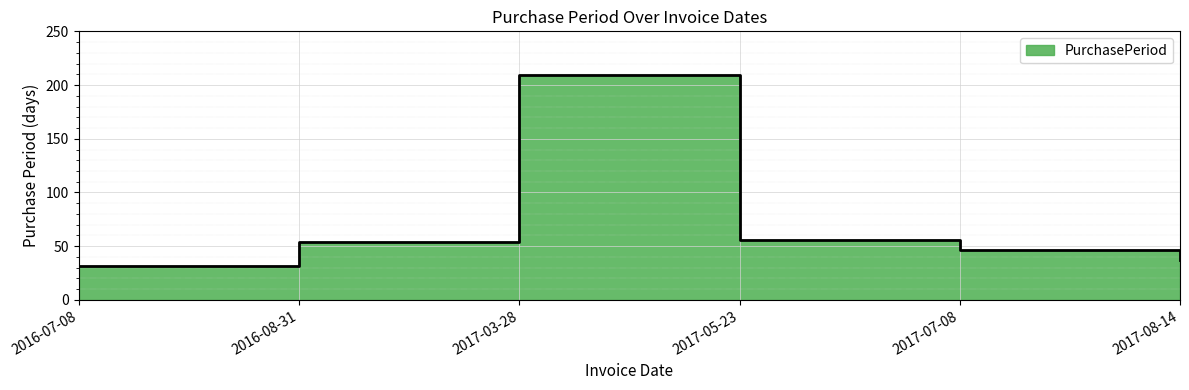

Where is the first local maximum?

2017-03-28